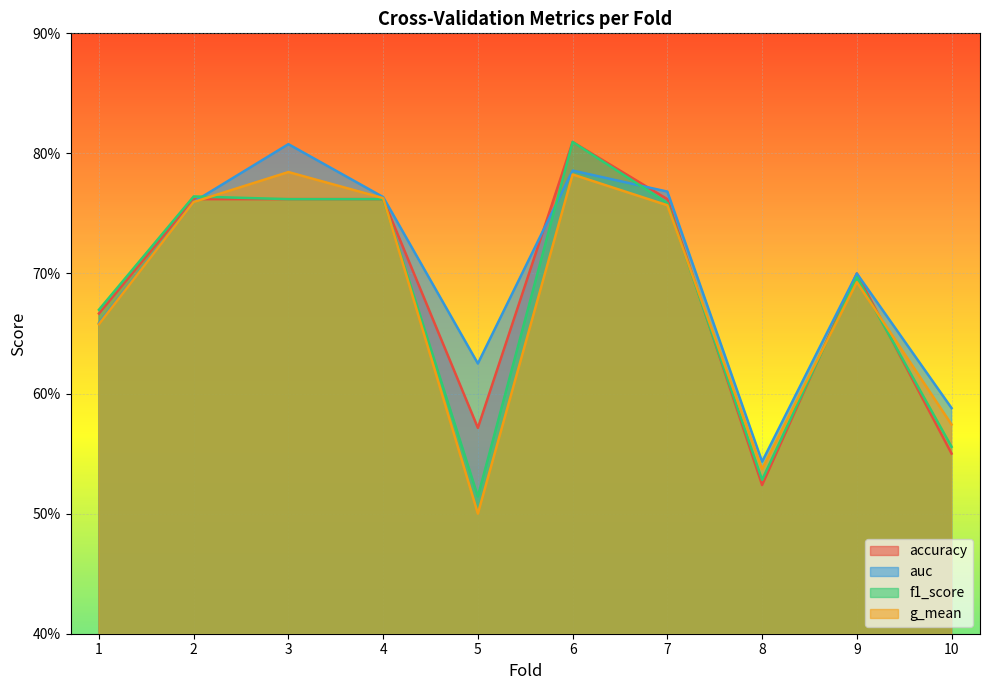

How many lines are shown in the chart?

4